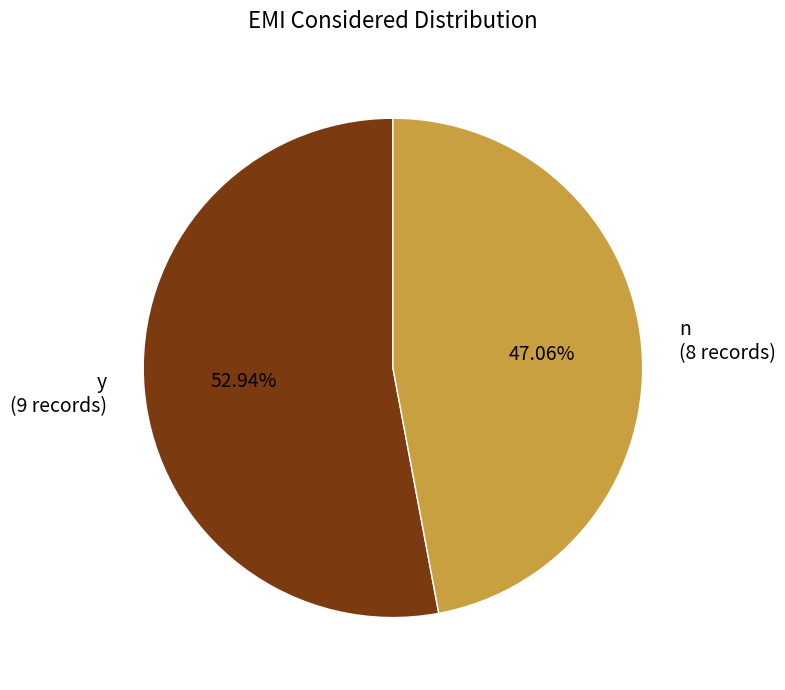

Between n (8 records) and y (9 records), which is larger?

y (9 records)